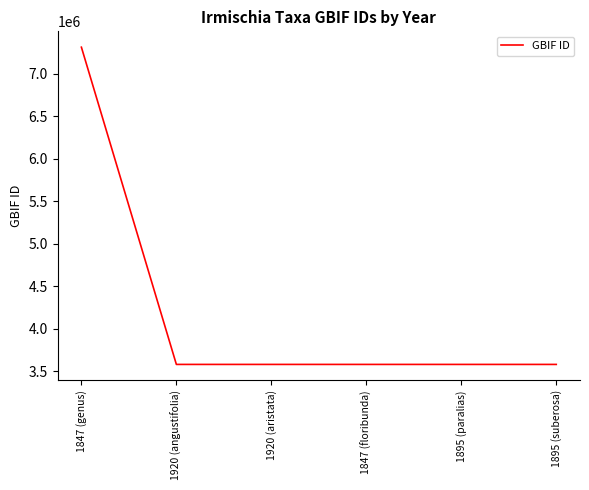

True or false: there are more than 2 points higher than both neighbors.

False